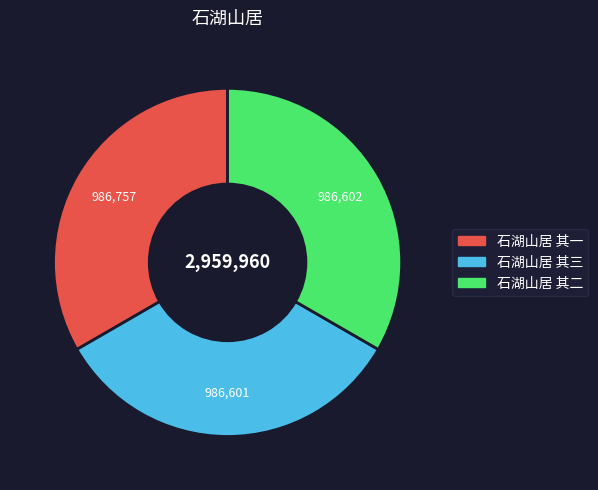

Is the sum of 石湖山居 其三 and 石湖山居 其二 greater than half?

Yes